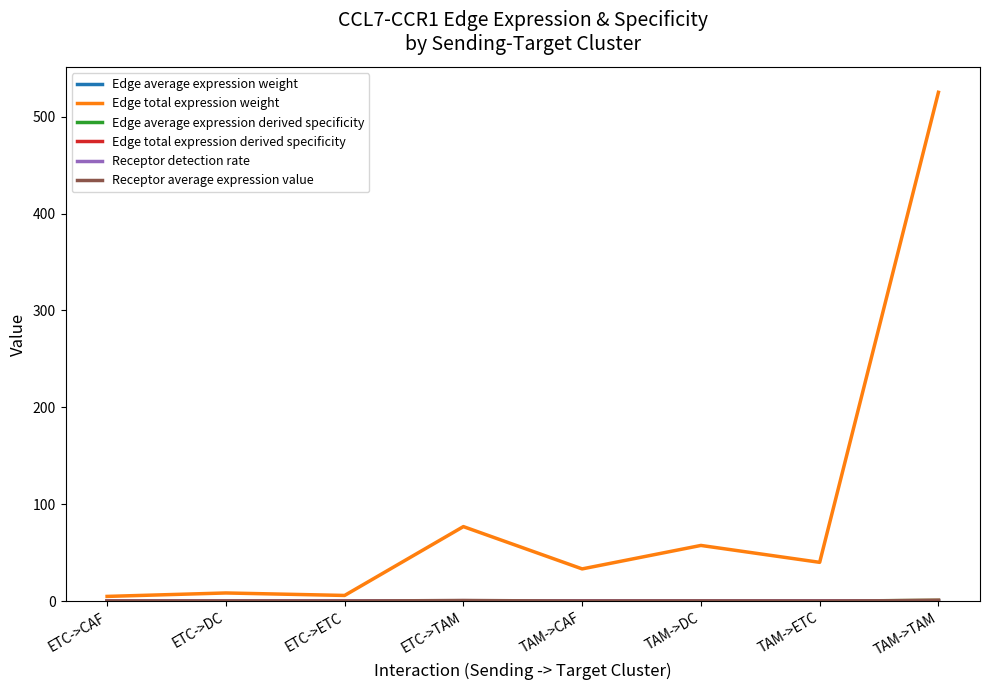

Is it true that Edge total expression weight equals 525.1 at TAM->TAM?

True